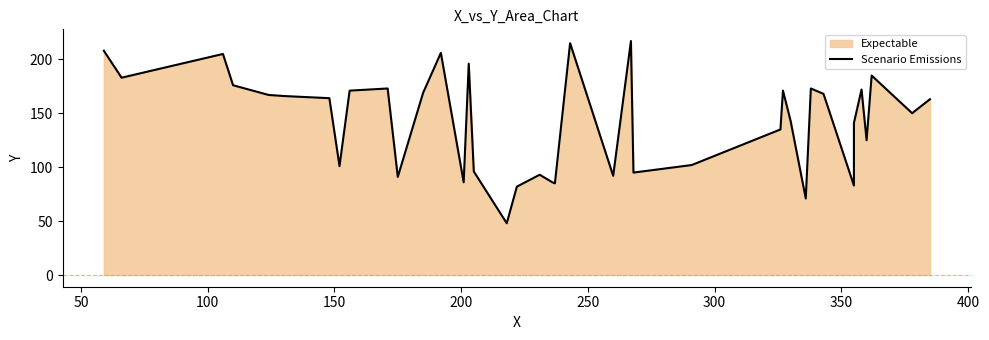

What is the average value?

143